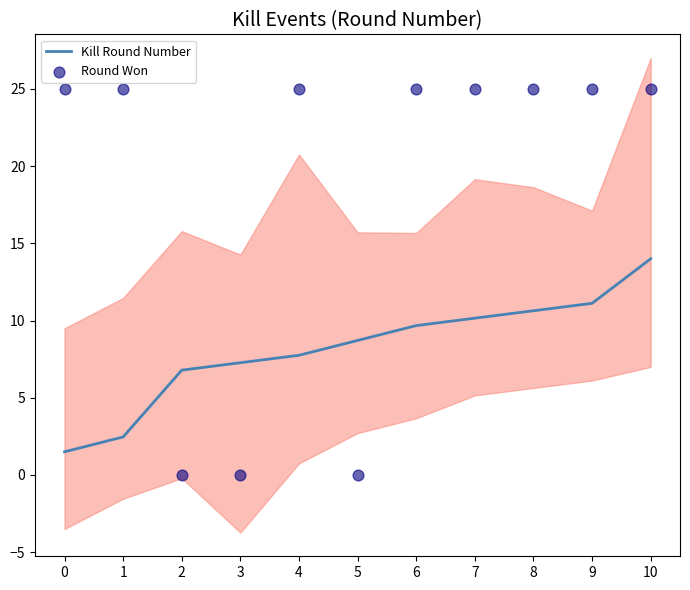

Which series contains the highest Y value?

Round Won